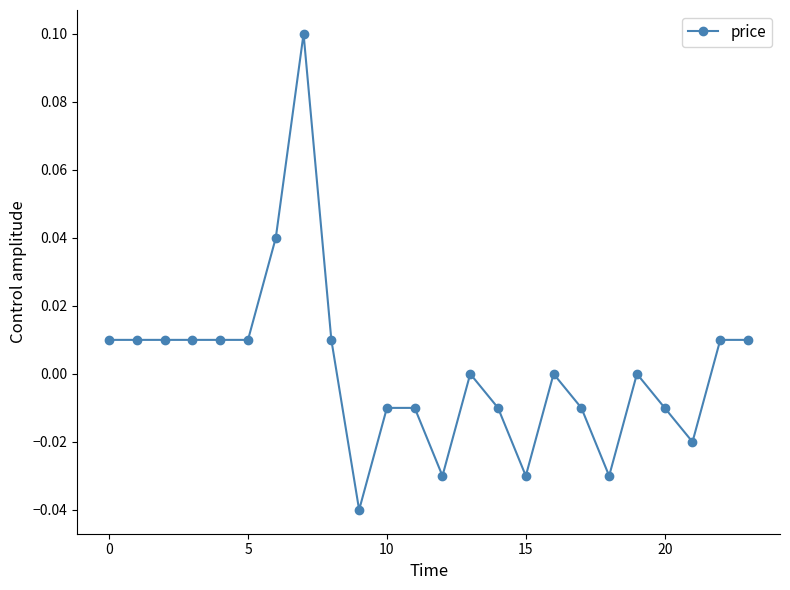

Does the chart display data point markers on the line(s)?

Yes